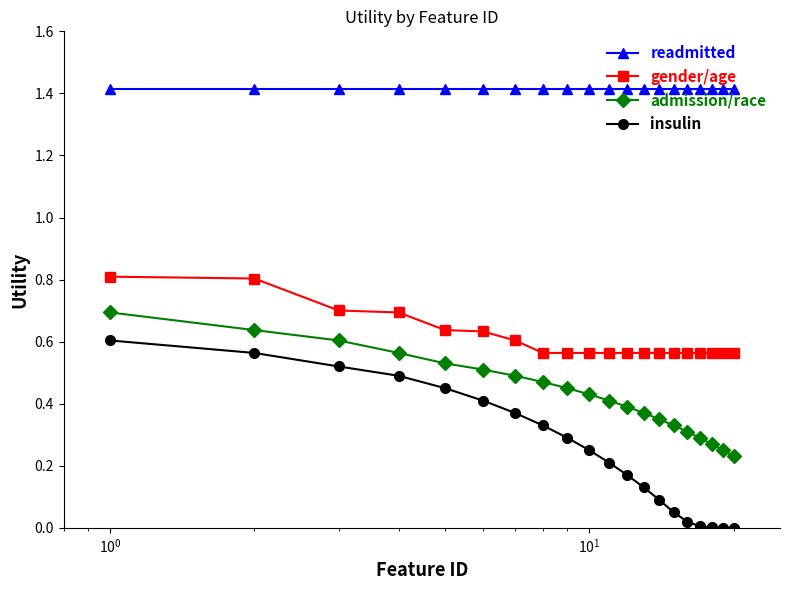

Does the chart have visible grid lines?

No